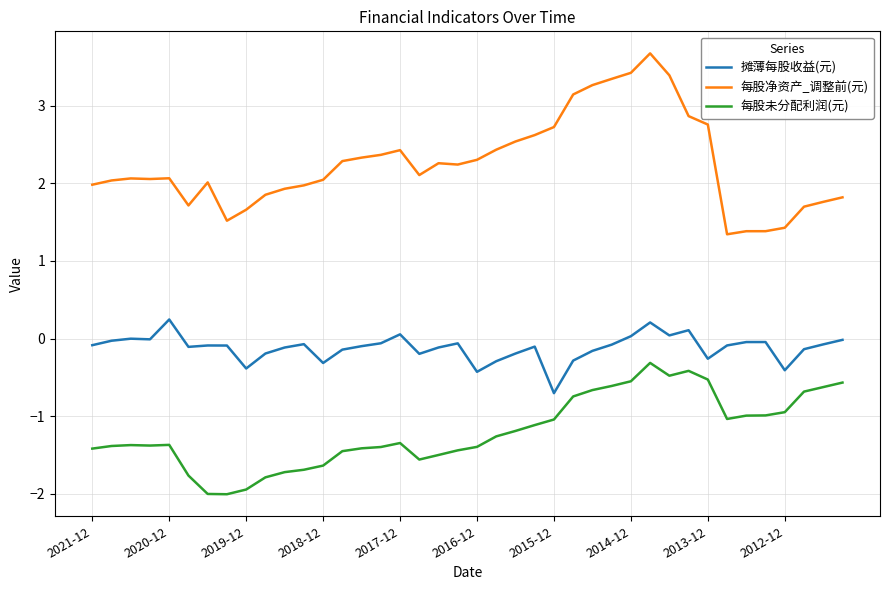

What is the lowest value of the 摊薄每股收益(元) series?

-0.7